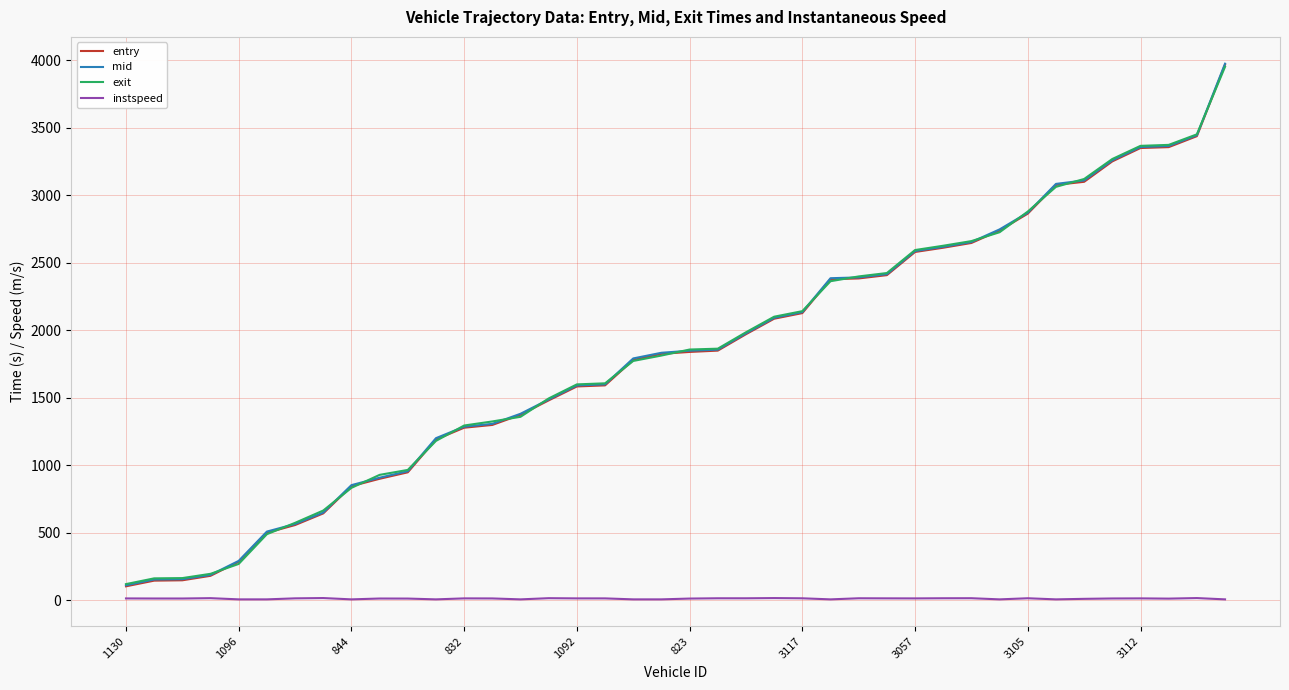

What is the greatest value displayed?

3974.2